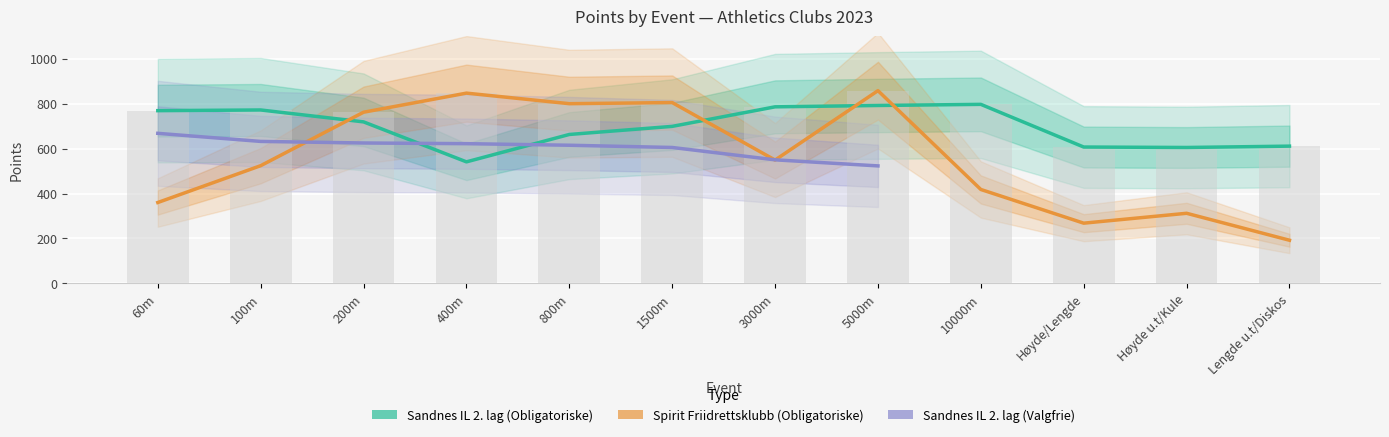

Rank the series at 1500m from highest to lowest value.

Spirit Friidrettsklubb (Obligatoriske), Sandnes IL 2. lag (Obligatoriske), Sandnes IL 2. lag (Valgfrie)